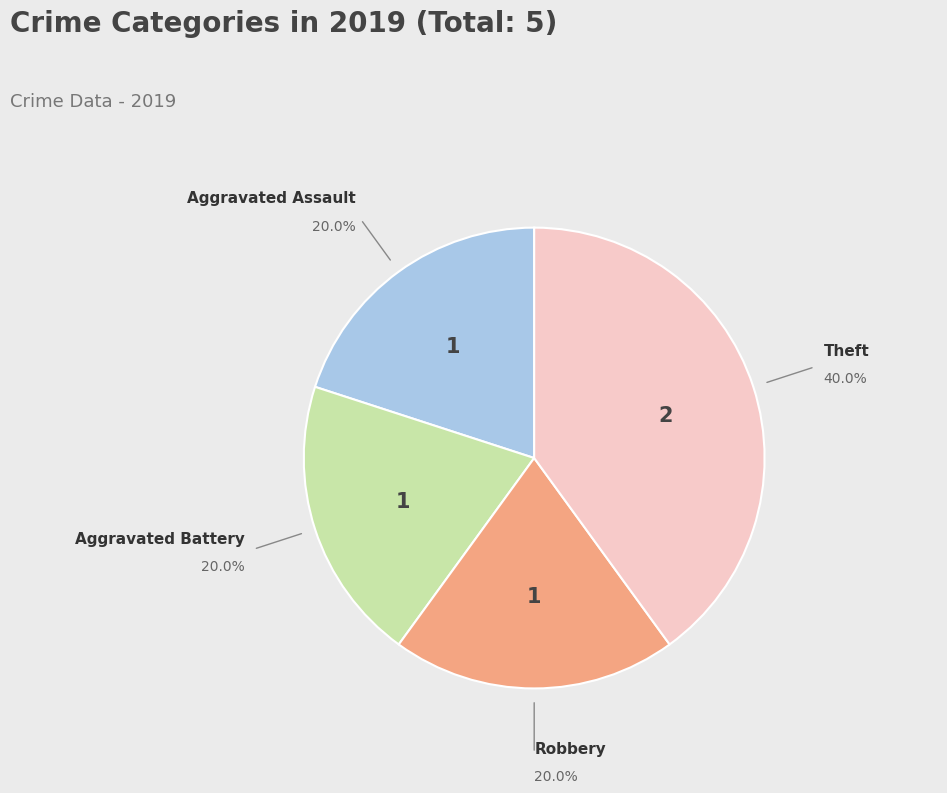

Is there any slice that represents more than half of the pie?

No